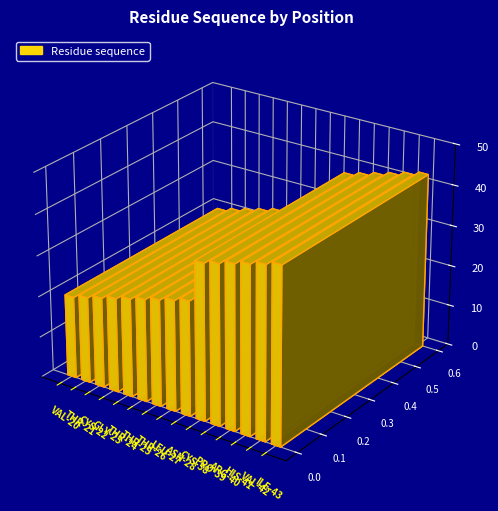

Which label corresponds to the largest value in the chart?

ILE-43